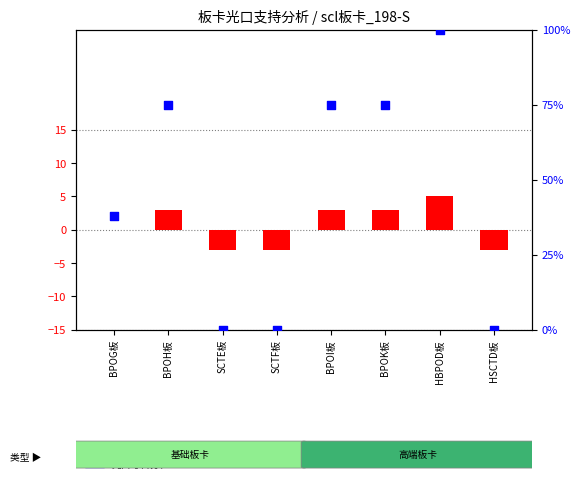

Which series has the largest total across all categories?

光口号百分位